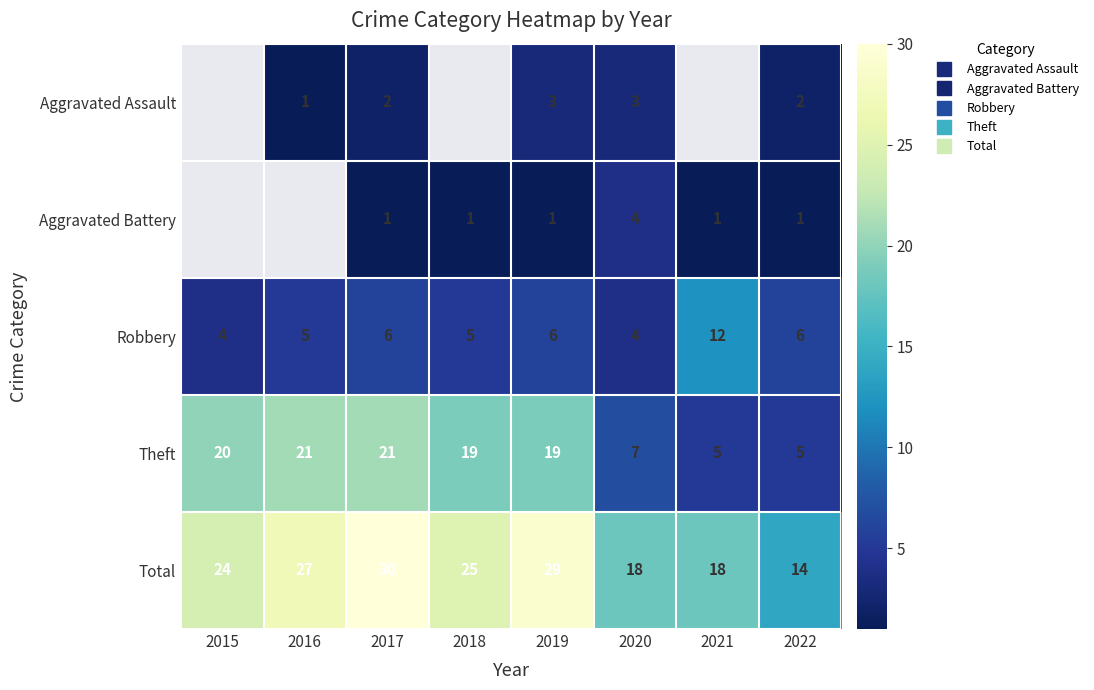

What value does the Total series have at 2019?

29.0